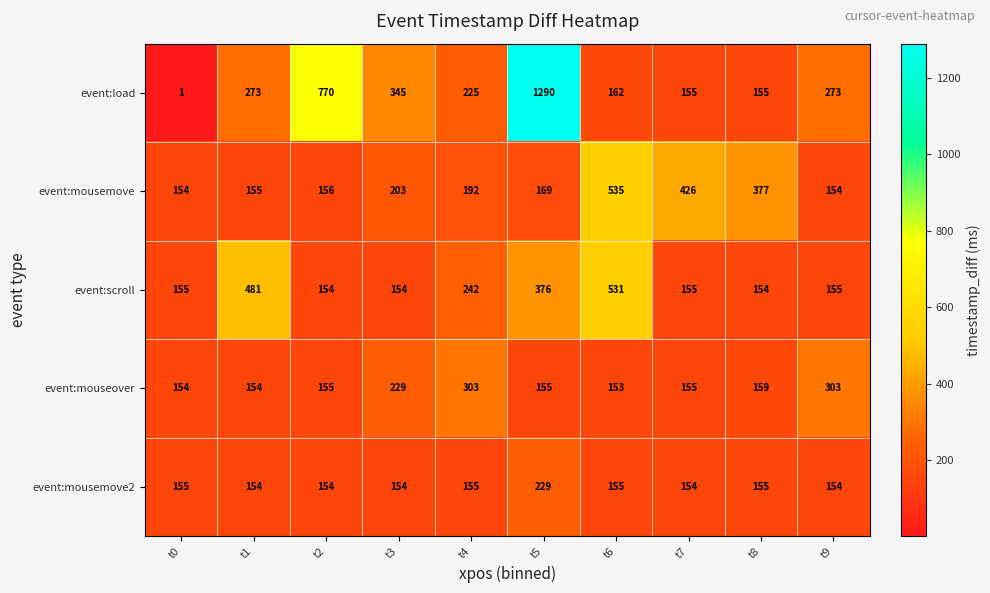

What value does the event:mousemove series have at t6?

535